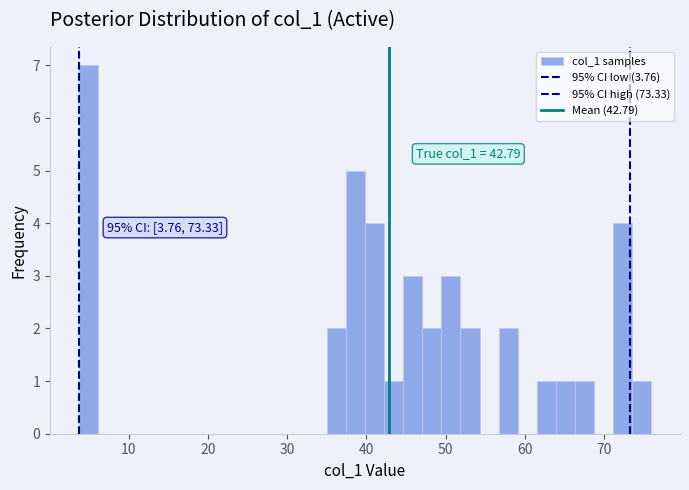

Read against the x-axis, roughly where is the centre of the tallest bar?

5